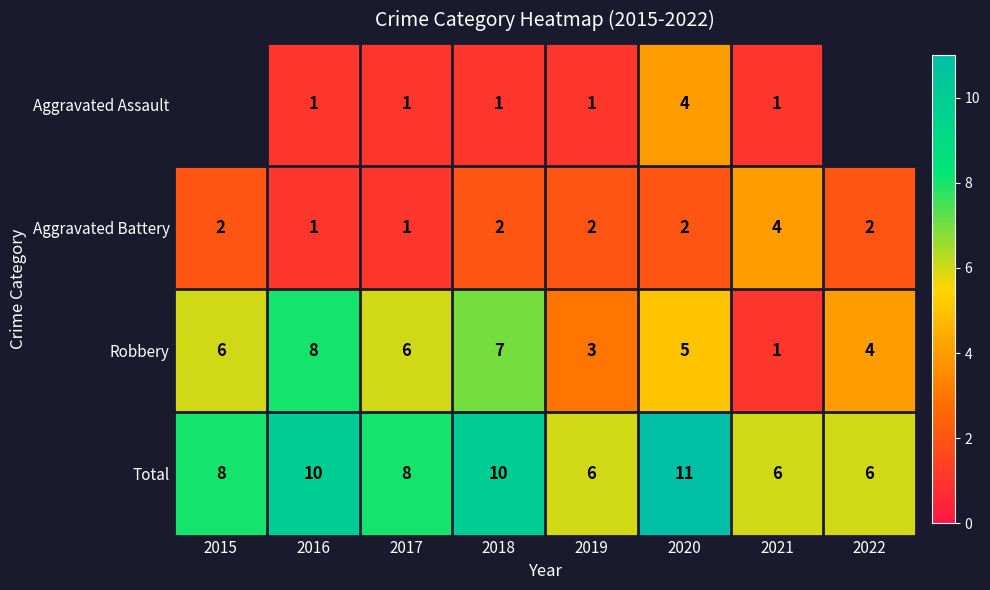

List the labels in order of Aggravated Battery value, smallest first.

2016, 2017, 2015, 2018, 2019, 2020, 2022, 2021